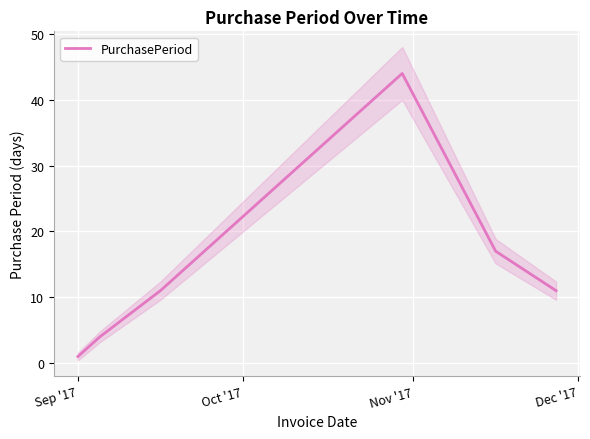

What is the maximum value shown in the chart?

44